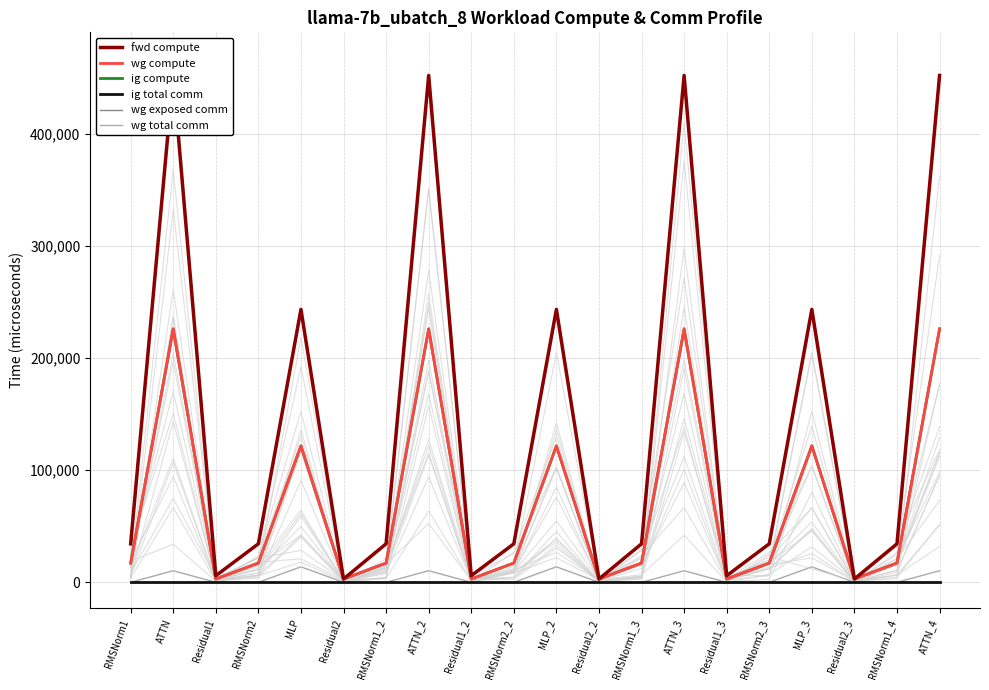

What position from the left is ATTN?

2